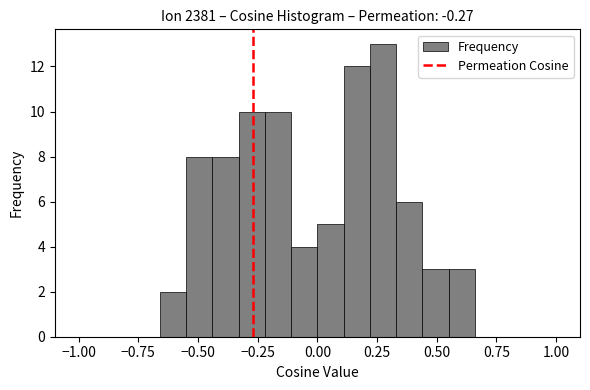

Read against the x-axis, roughly where is the centre of the tallest bar?

0.30